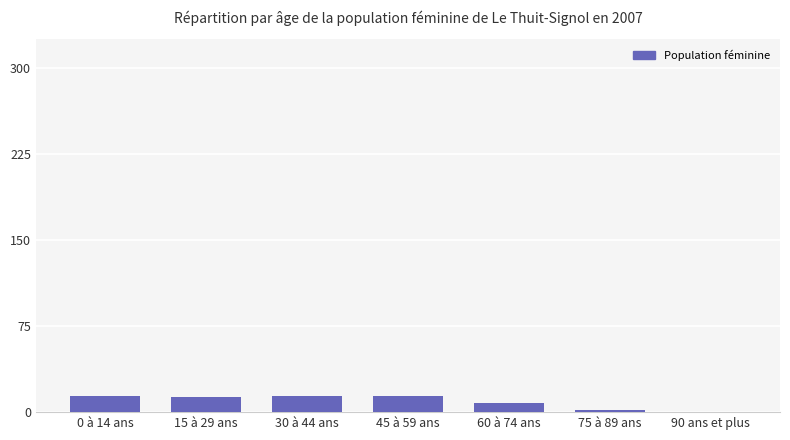

Which has a higher value, 90 ans et plus or 0 à 14 ans?

0 à 14 ans